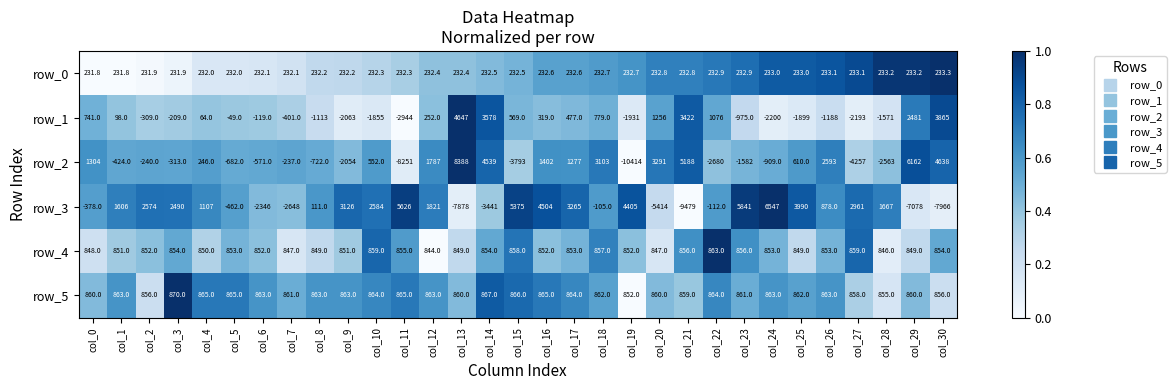

Which series has the largest total across all categories?

row_5